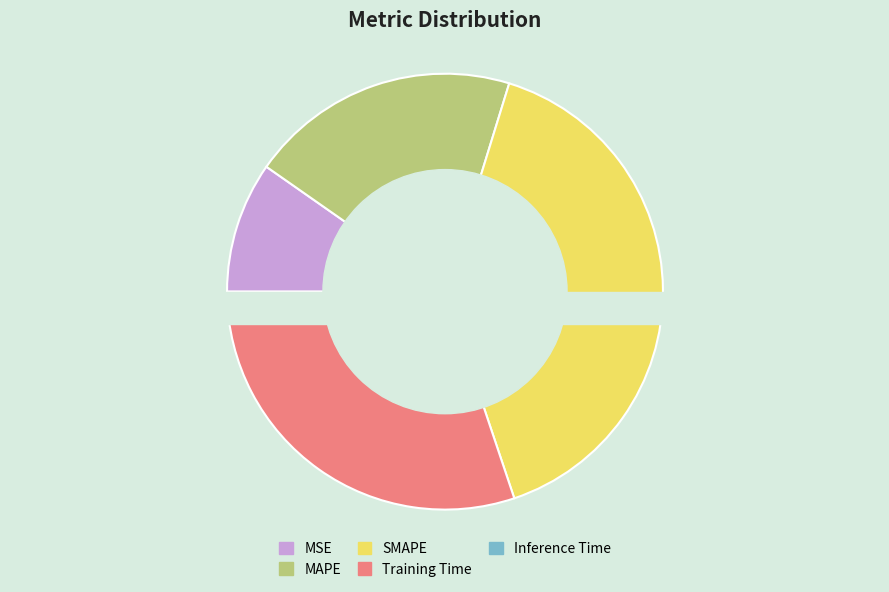

Combined, do MSE and Inference Time account for over 50%?

No